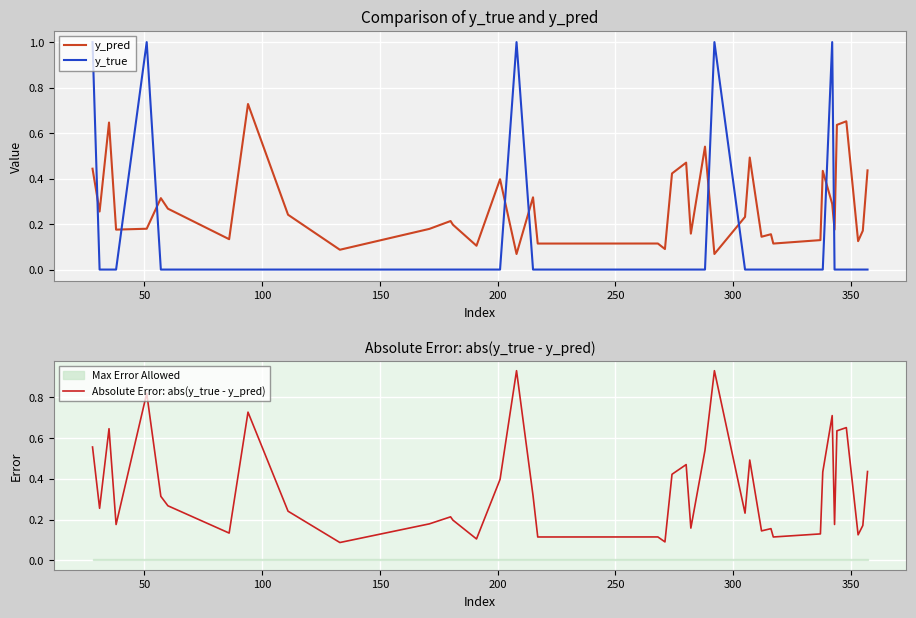

After their last crossing, which series has the higher values: y_pred or y_true?

y_pred